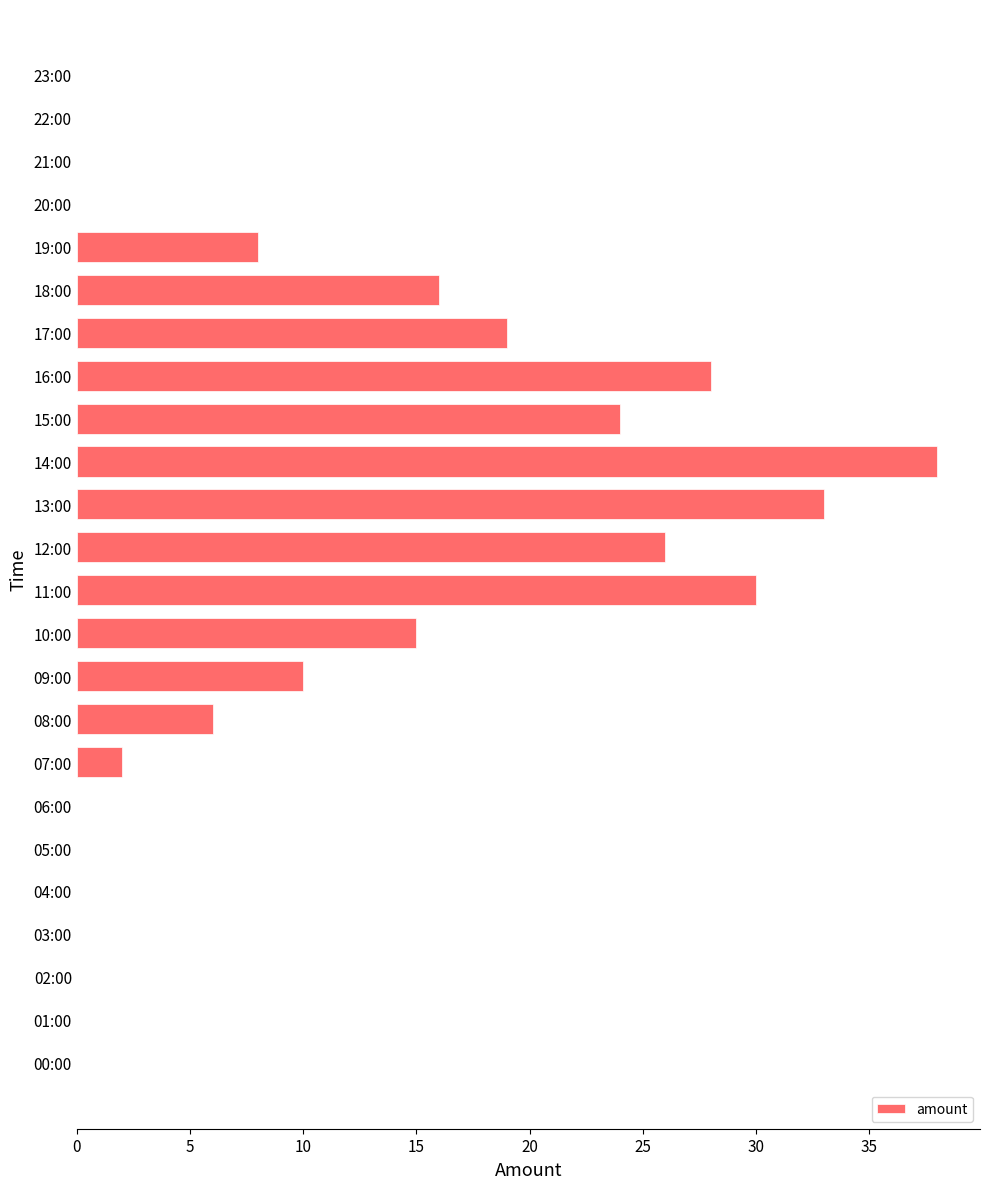

Are the bars horizontal?

Yes